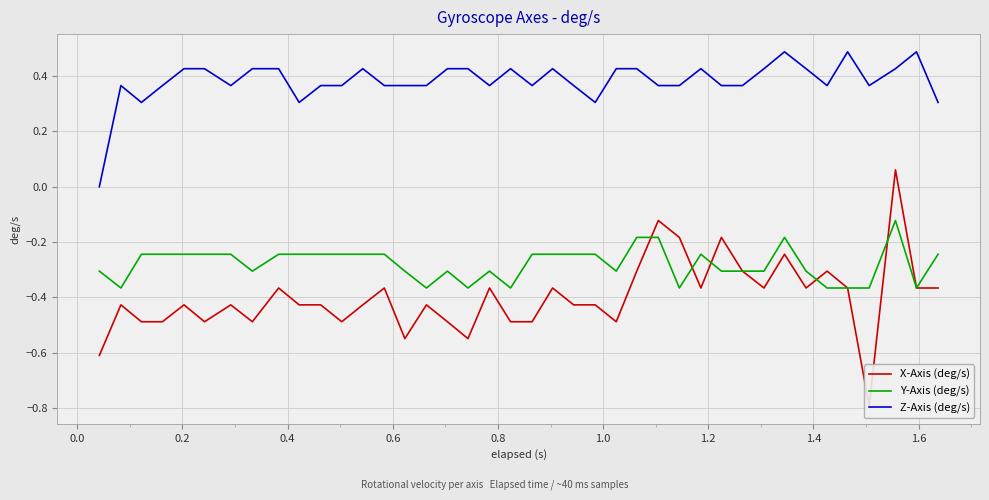

What is the average value of the Z-Axis (deg/s) series?

0.4